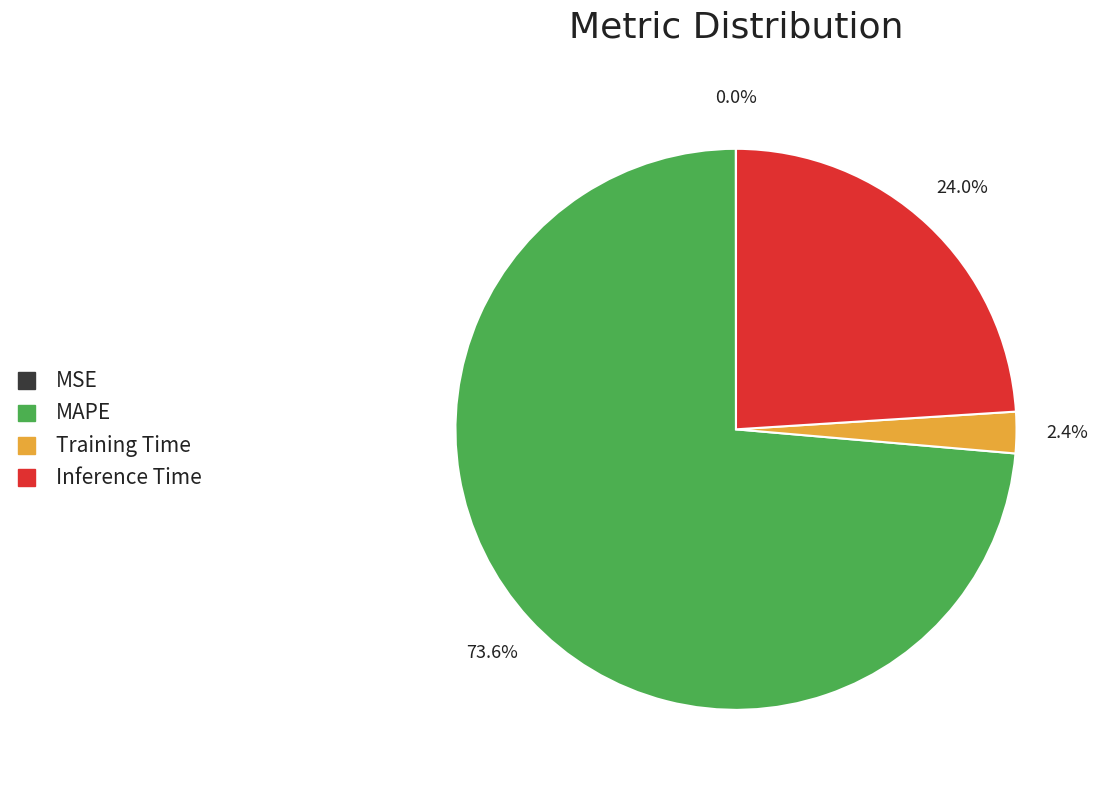

Is there any slice that represents more than half of the pie?

Yes